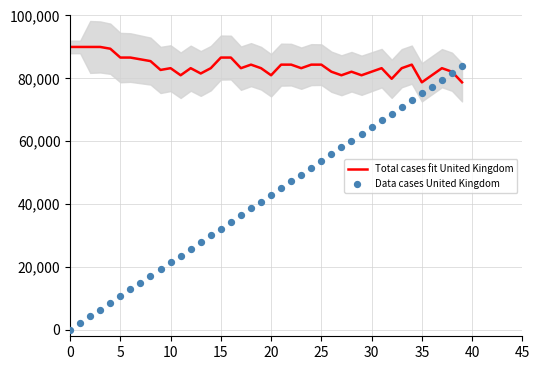

Which series has the largest total across all categories?

Total cases fit United Kingdom